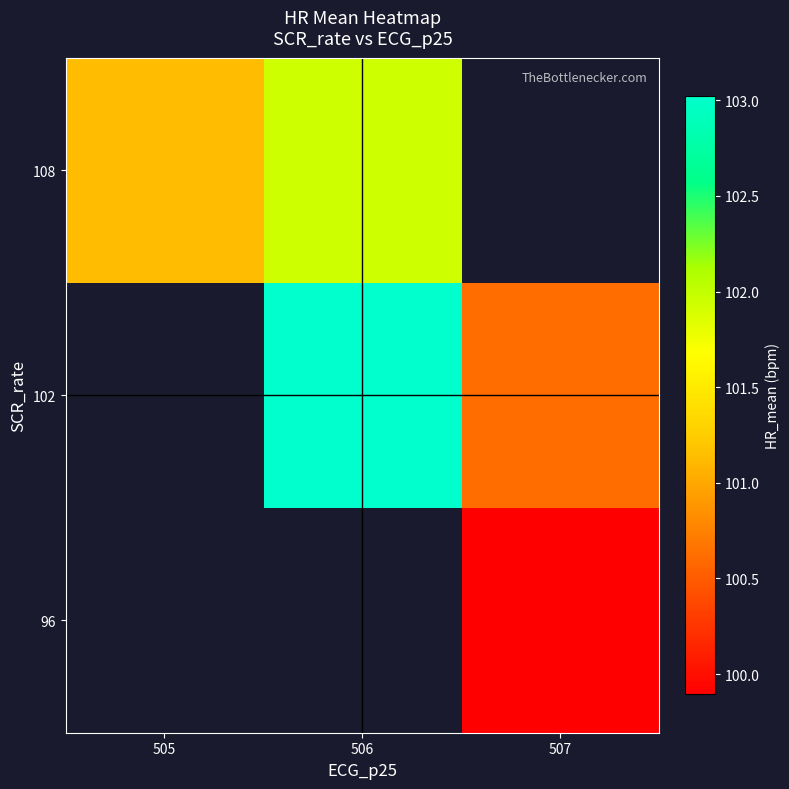

Count the number of categories in the chart.

3